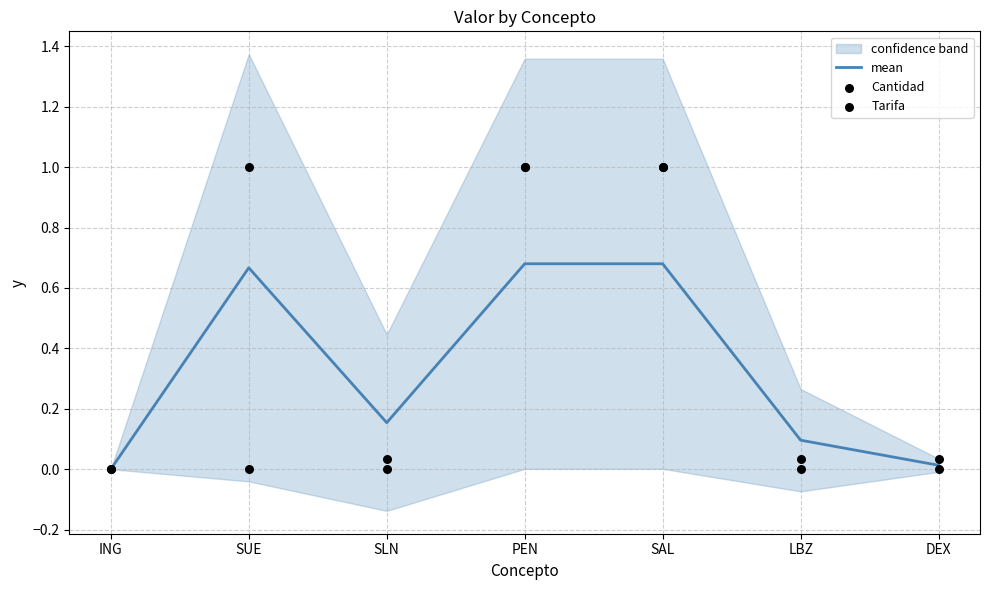

What are all the series names shown in the legend?

mean, Cantidad, Tarifa